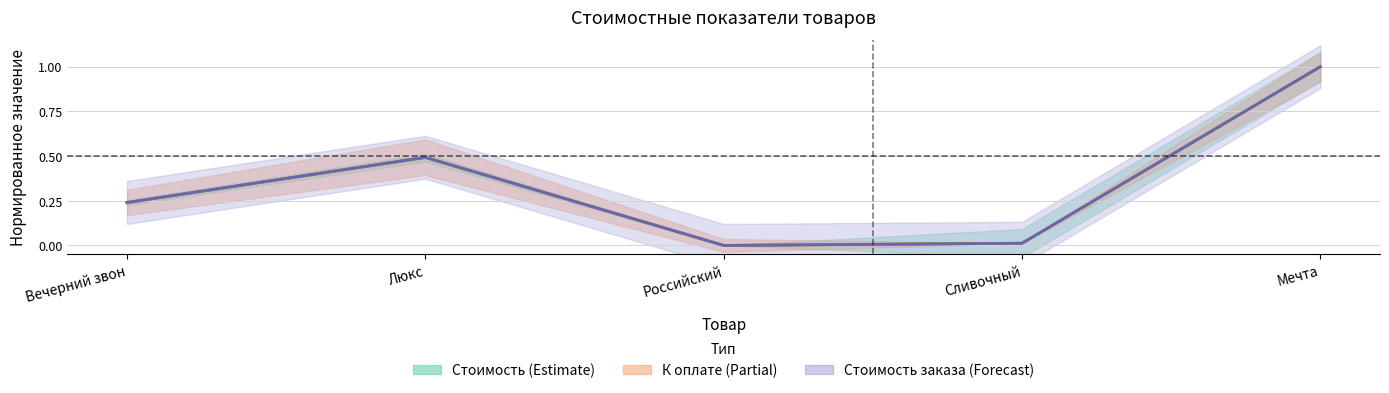

How many interior local valleys does the К оплате (Partial) series have?

1